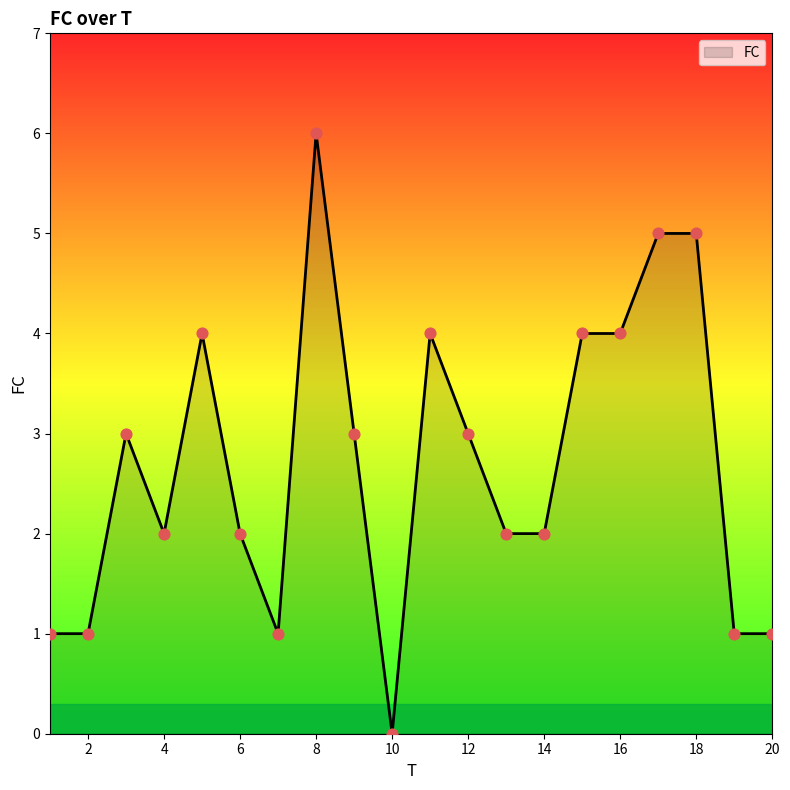

What is the difference between the maximum and minimum values?

6